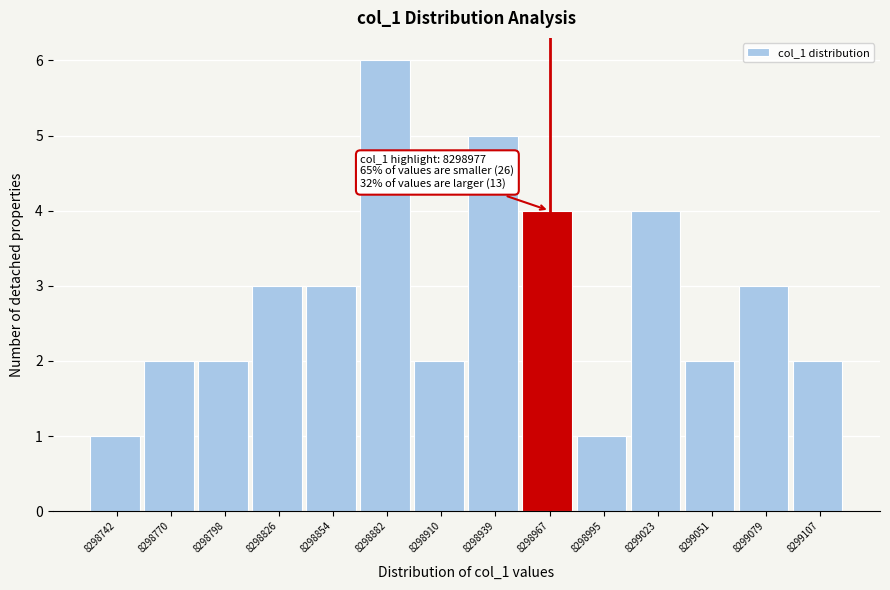

Reading left to right, extract all data points from this chart.

1	2	2	3	3	6	2	5	4	1	4	2	3	2